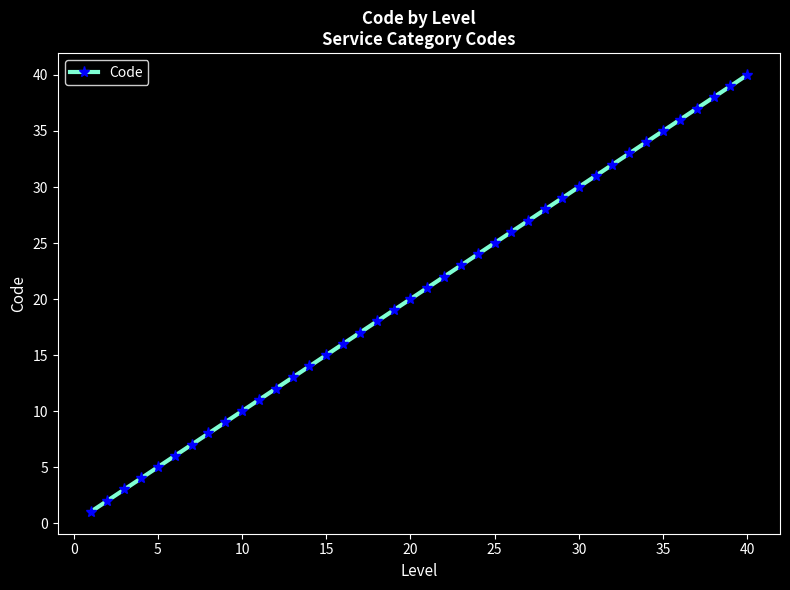

What is the maximum value shown in the chart?

40